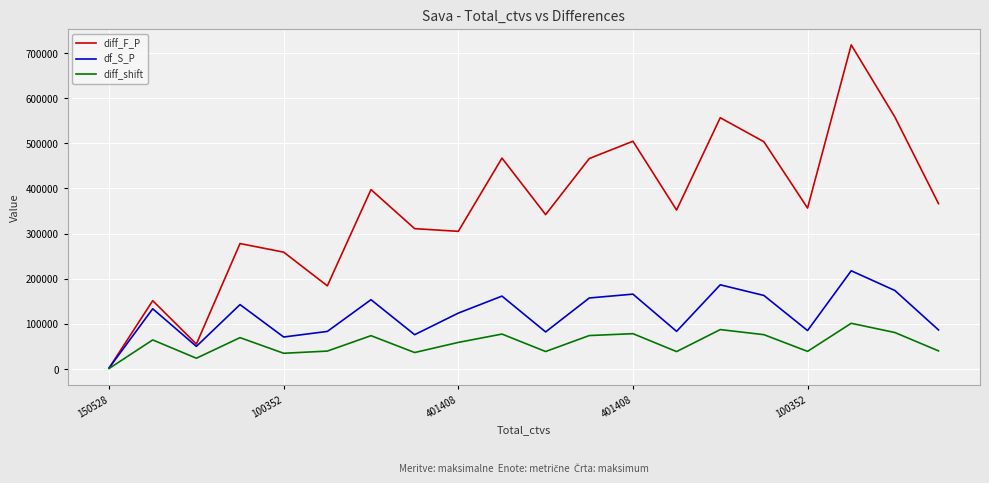

What is the highest value of the diff_F_P series?

718137.4